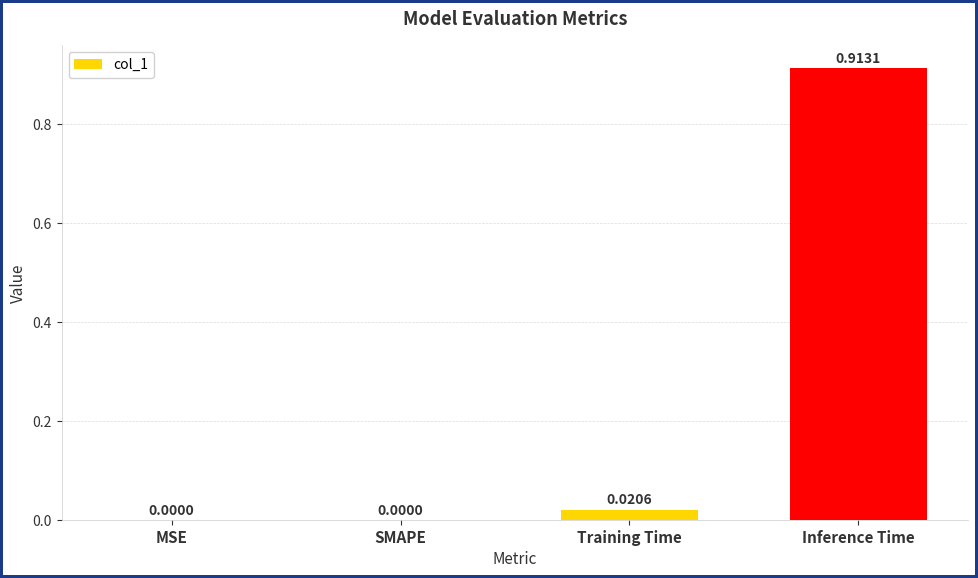

Which category has the highest value across all series?

Inference Time